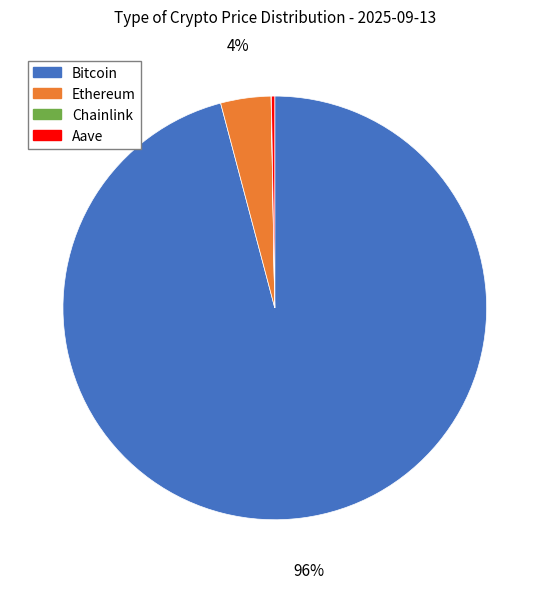

Is it true that Ethereum is 4% of the pie?

True